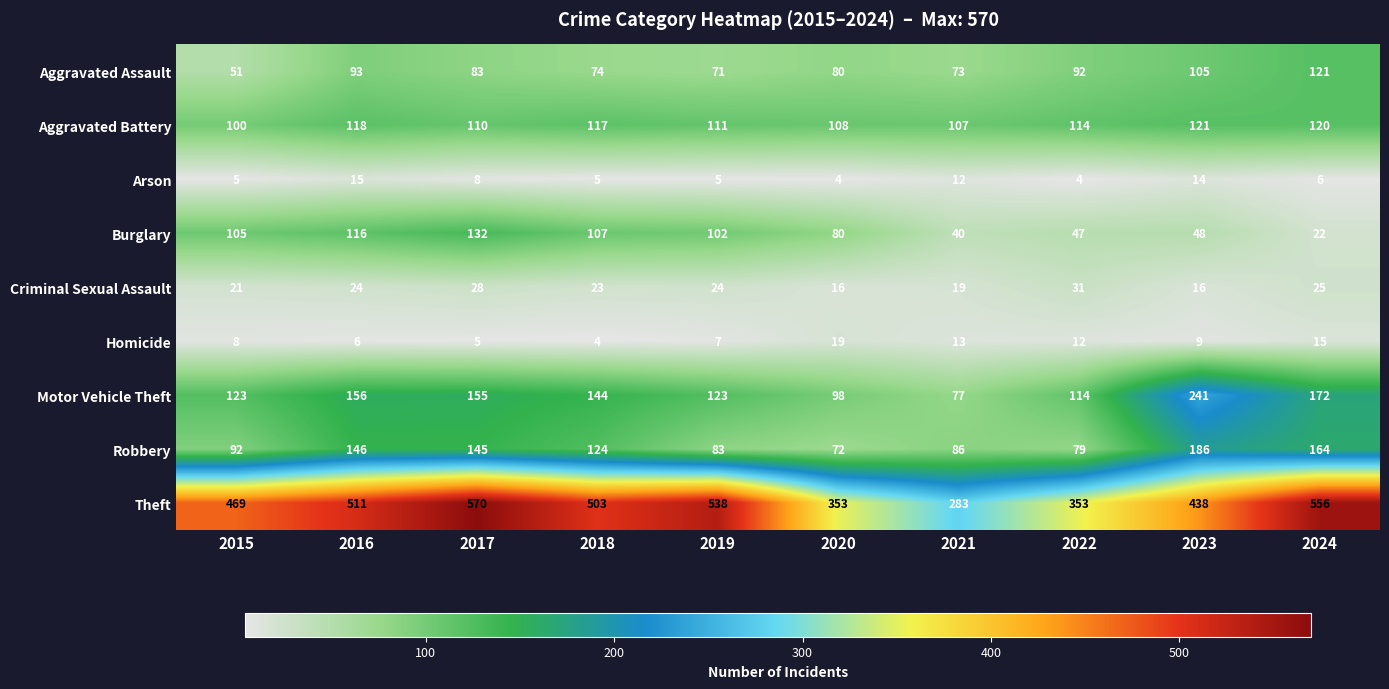

What is the sum of all Arson values?

78